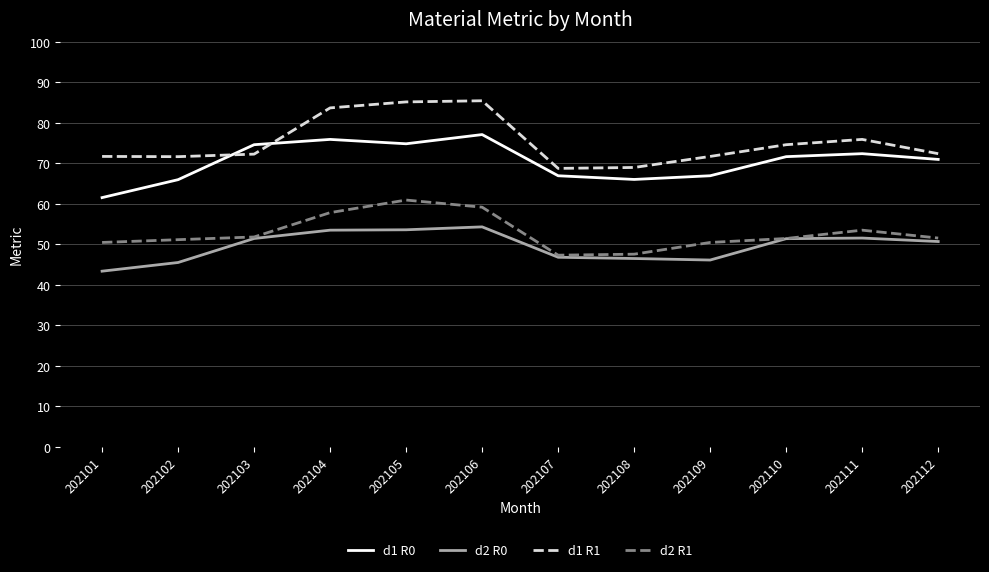

At 202101, list the series in order from smallest to largest.

d2 R0, d2 R1, d1 R0, d1 R1